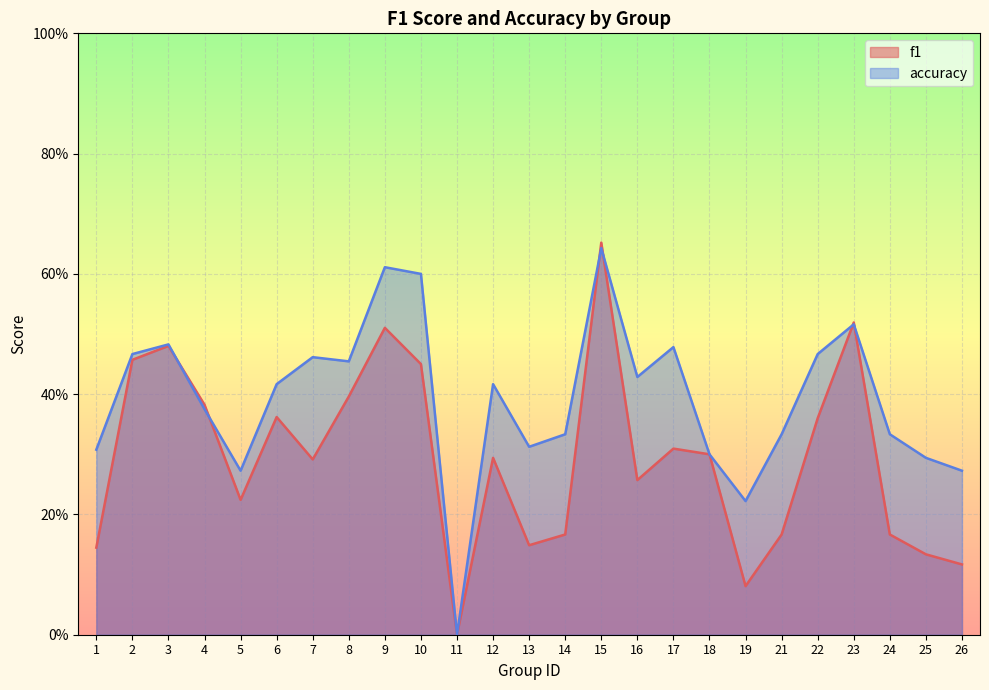

Count the number of categories in the chart.

25